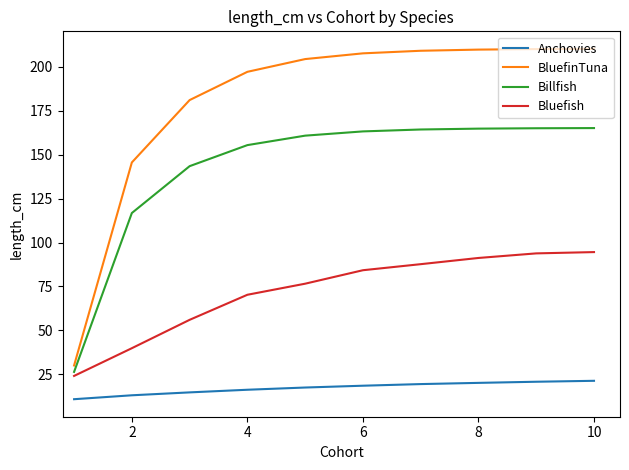

What is the difference between the maximum and minimum values in the Bluefish series?

70.4